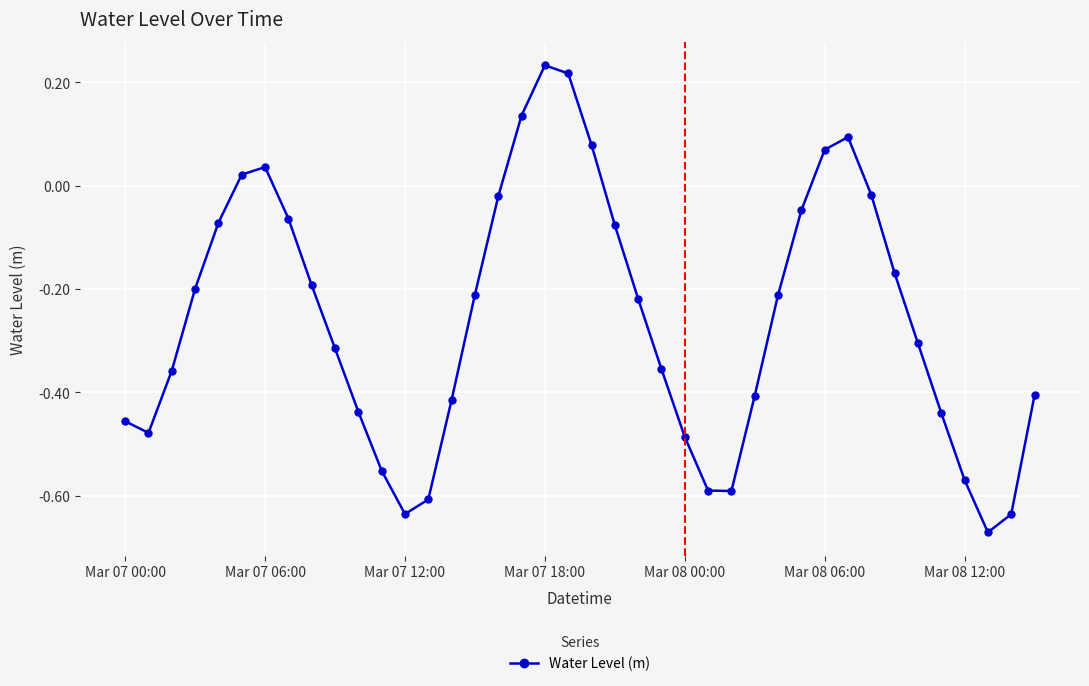

What is the difference between the maximum and minimum values?

0.9